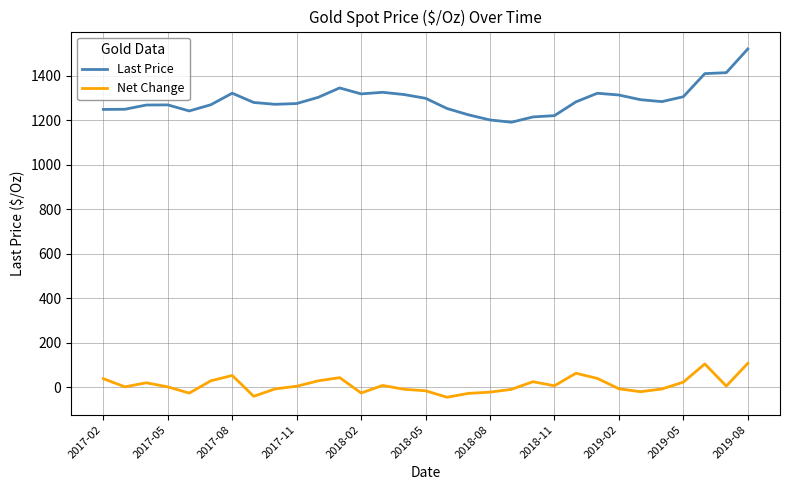

Which series has the widest spread of values?

Last Price